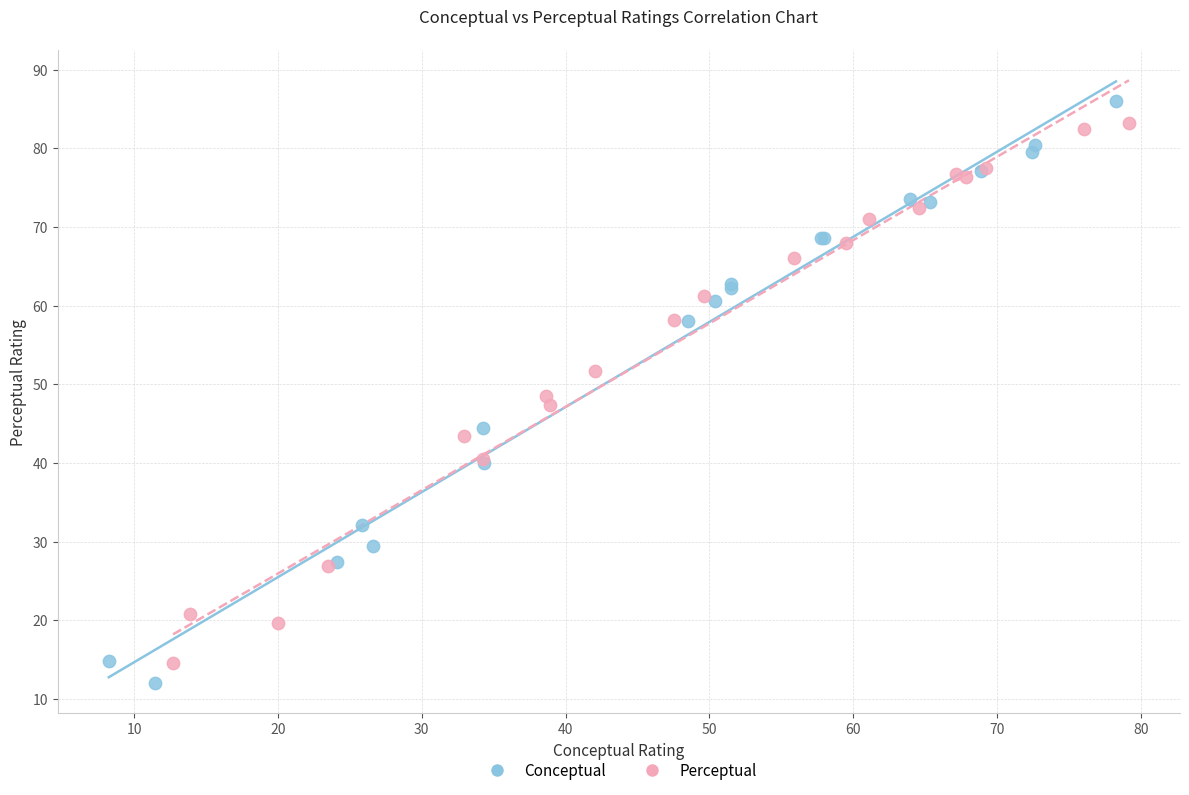

Which series reaches the maximum Y coordinate?

Conceptual